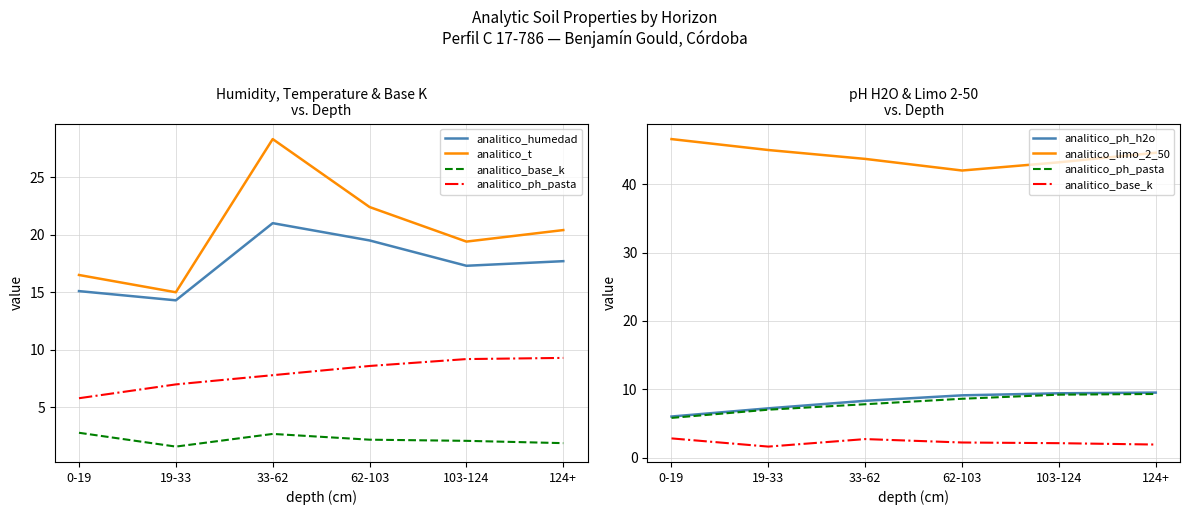

What is the spread (max minus min) of values at 103-124?

41.1